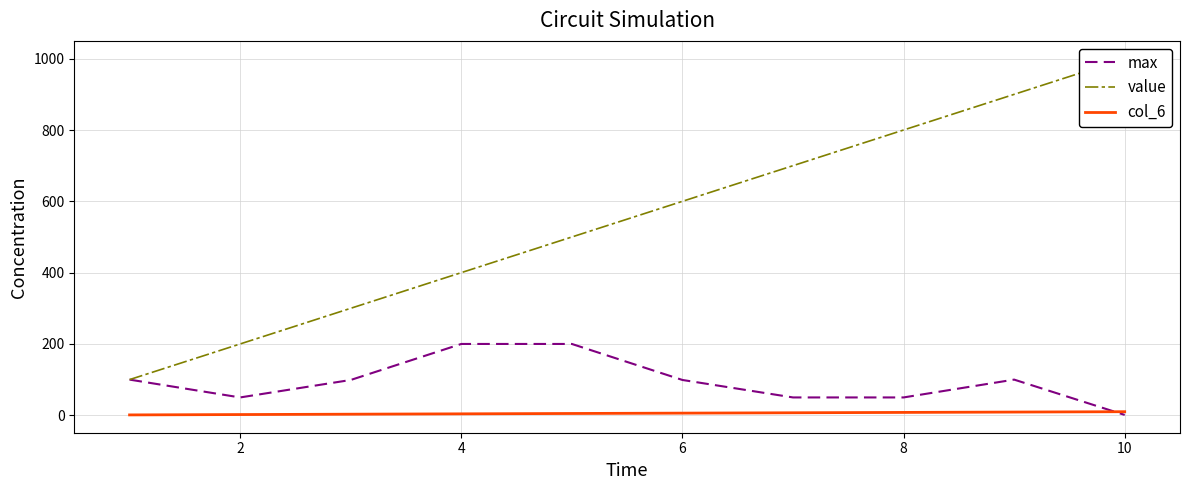

Is it true that max equals 29 at 2?

False